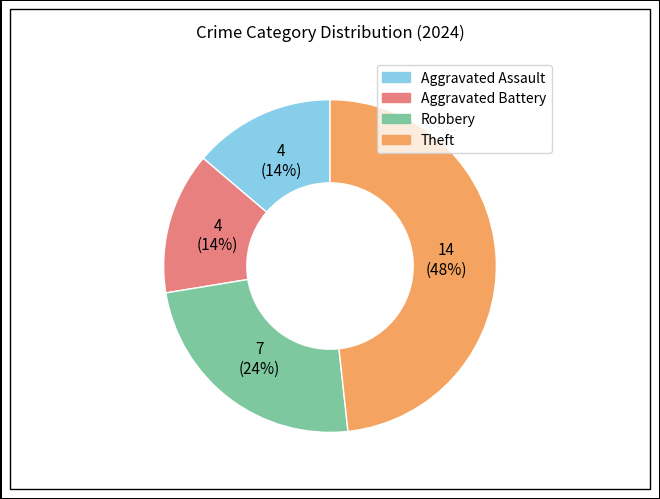

To the nearest percent, what is the difference between the largest and smallest slice percentages?

34%